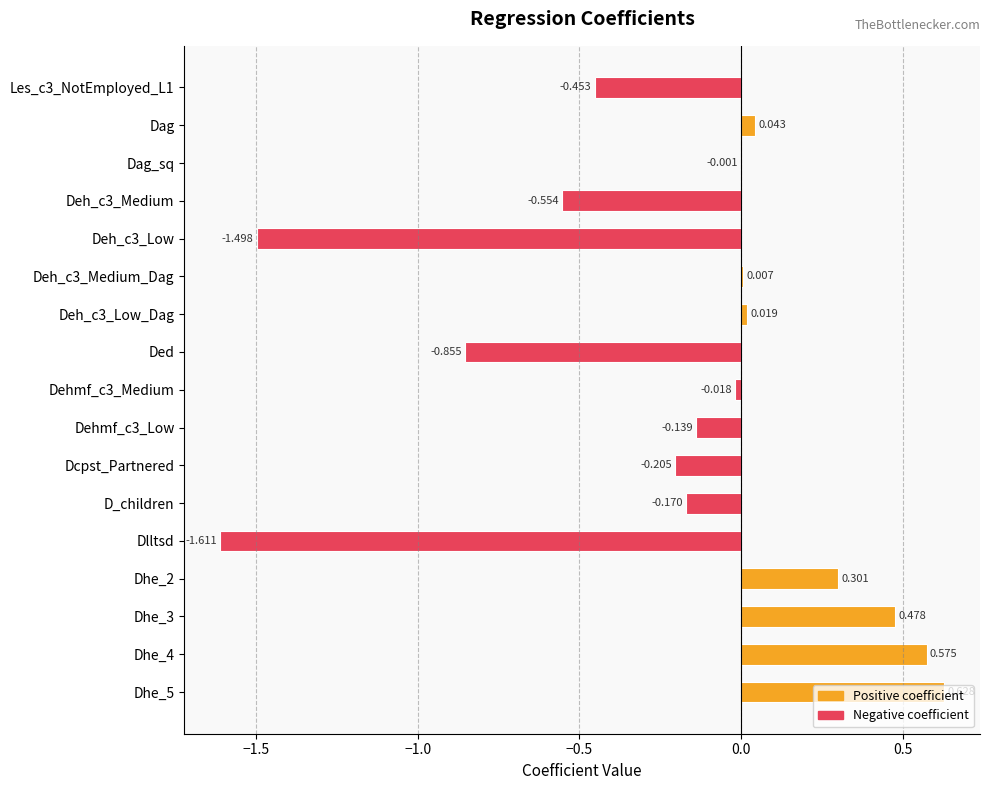

Between Ded and Dag_sq, which is larger?

Dag_sq